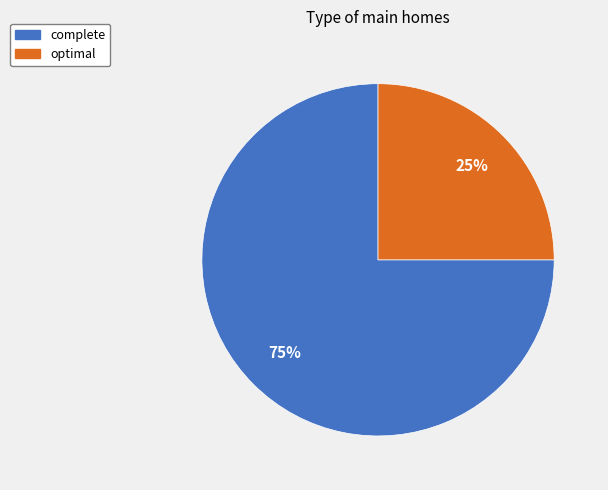

What percentage is the optimal slice, to the nearest percent?

25%